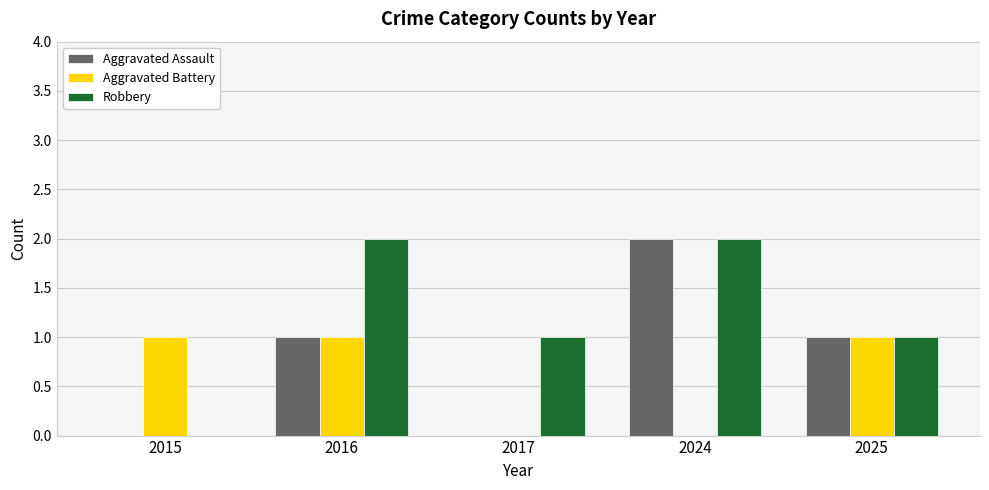

The value of Robbery at 2015 is 1. True or false?

False